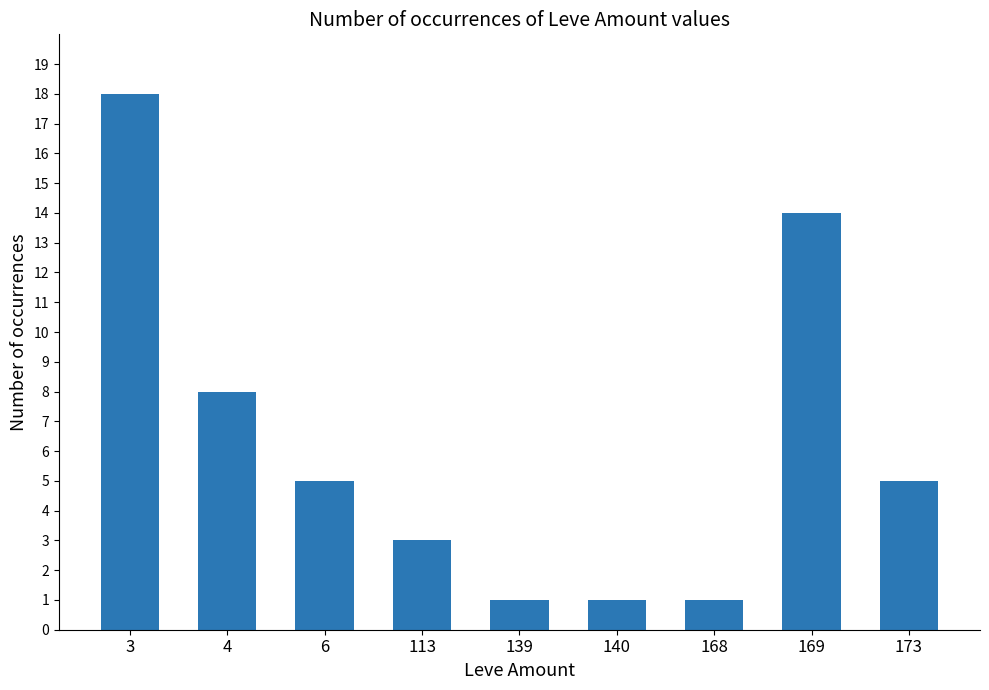

Which label corresponds to the largest value in the chart?

3